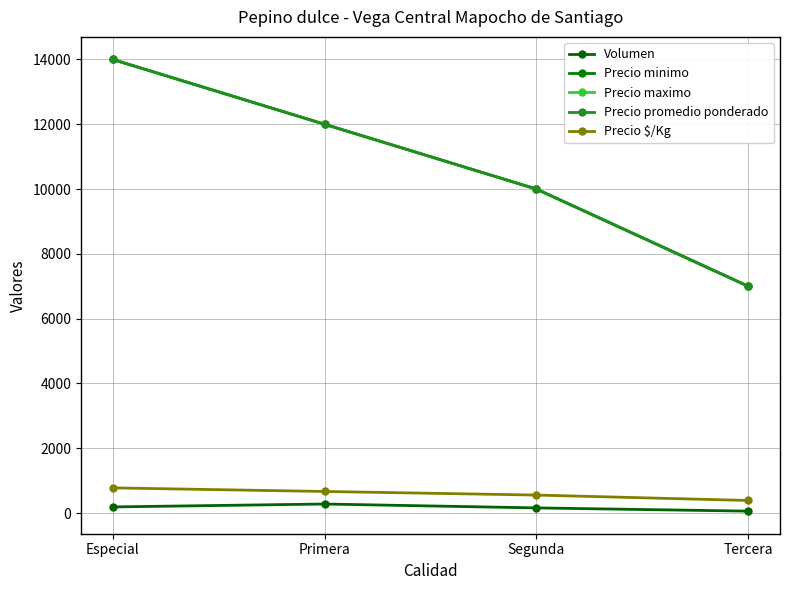

True or false: Precio maximo and Precio $/Kg intersect in this chart.

False